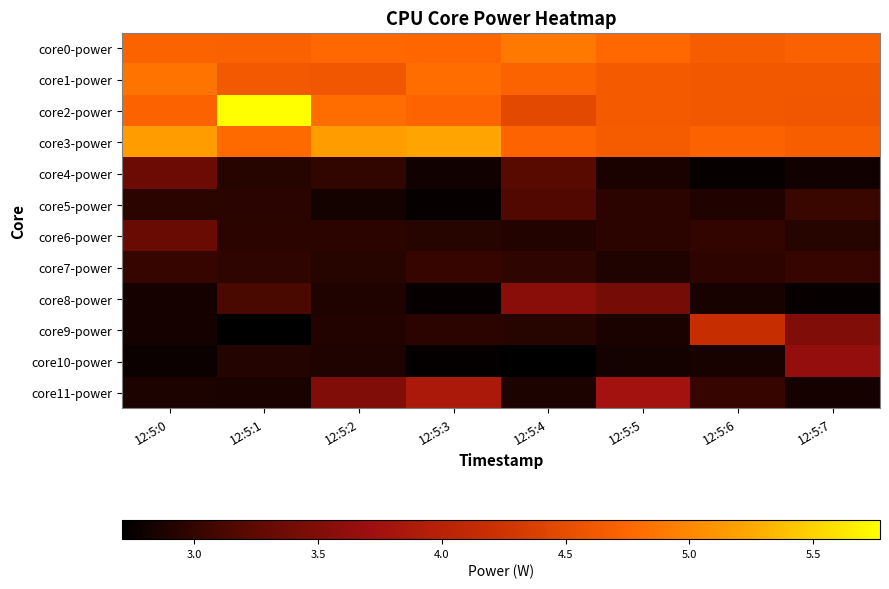

What is the difference between the highest and lowest values at 12:5:1?

3.1